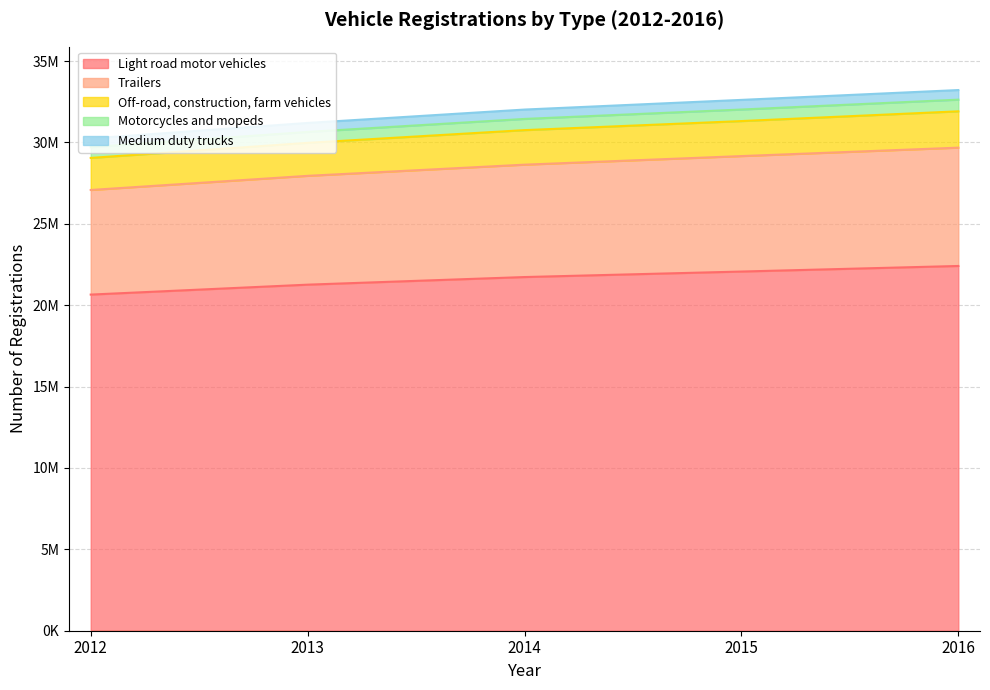

What is the value of the Off-road, construction, farm vehicles point at the 4th from the left?

31312777